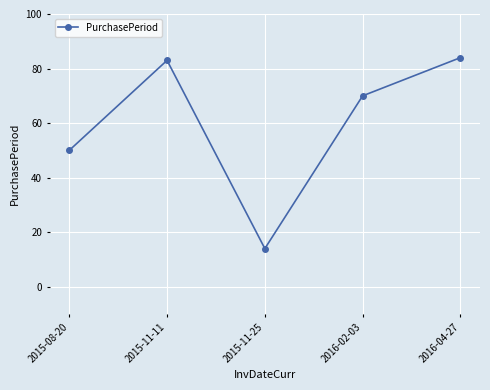

Does the chart have visible grid lines?

Yes